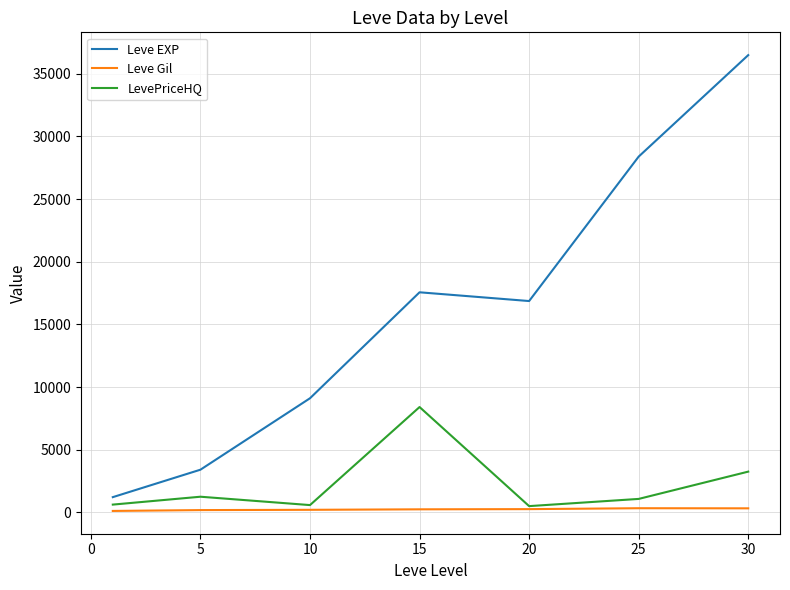

Which series has the largest total across all categories?

Leve EXP